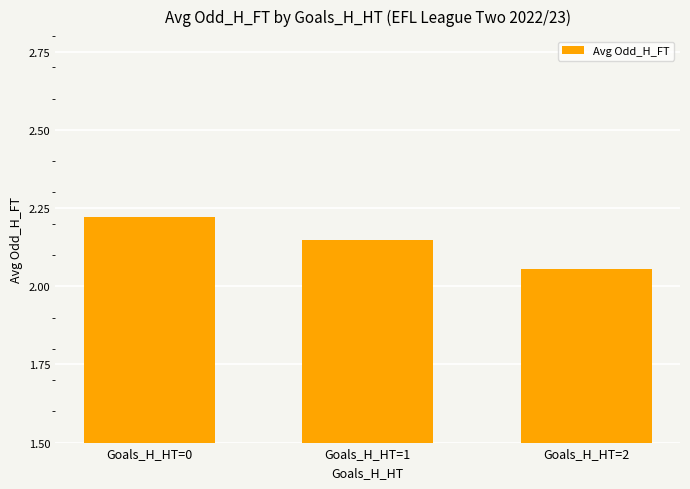

How many distinct data groups are displayed?

1